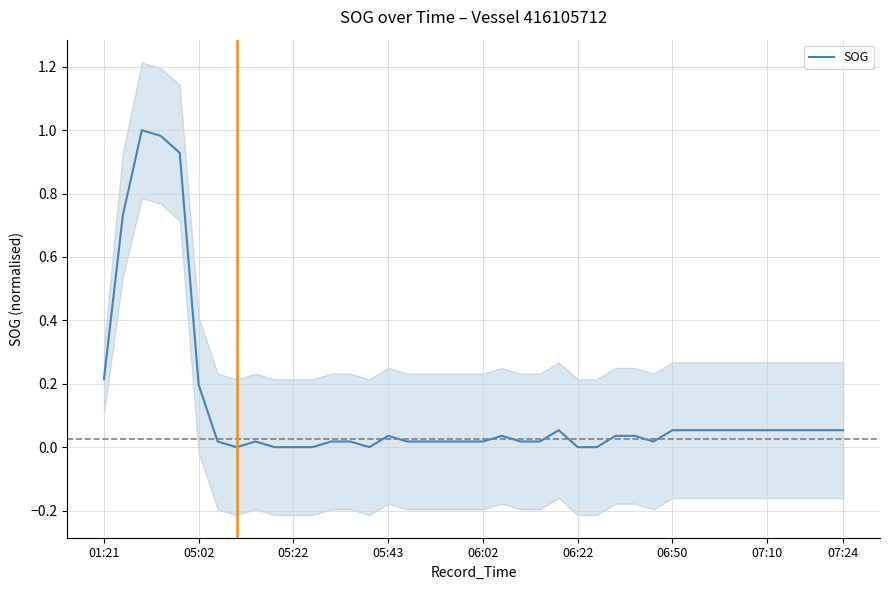

What is the difference between the values at 01:21 and 07:10?

0.2